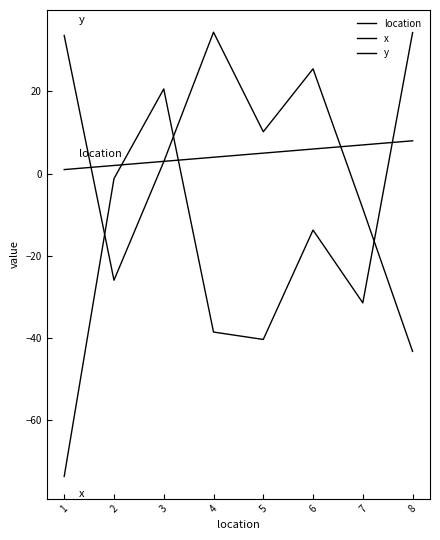

How many lines are shown in the chart?

3